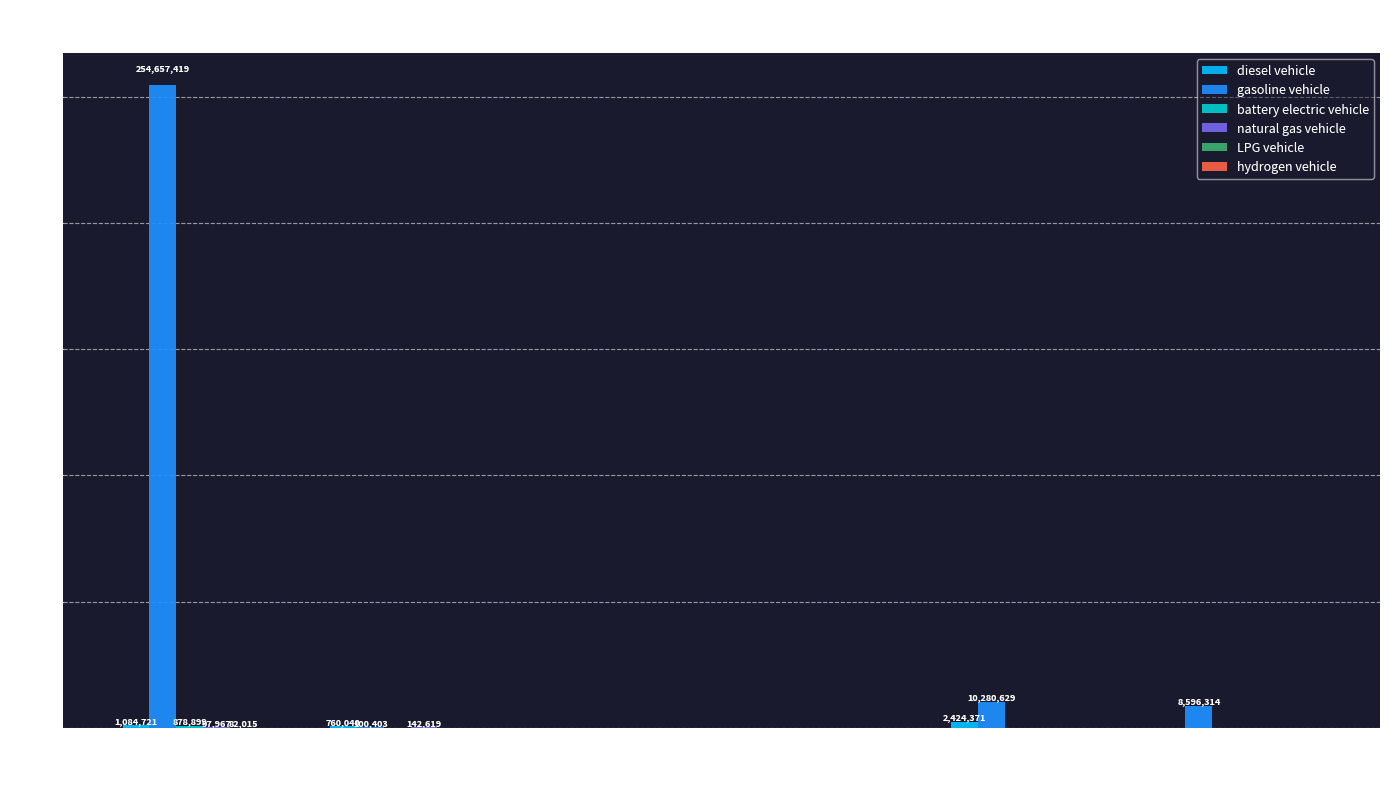

How many distinct data groups are displayed?

6